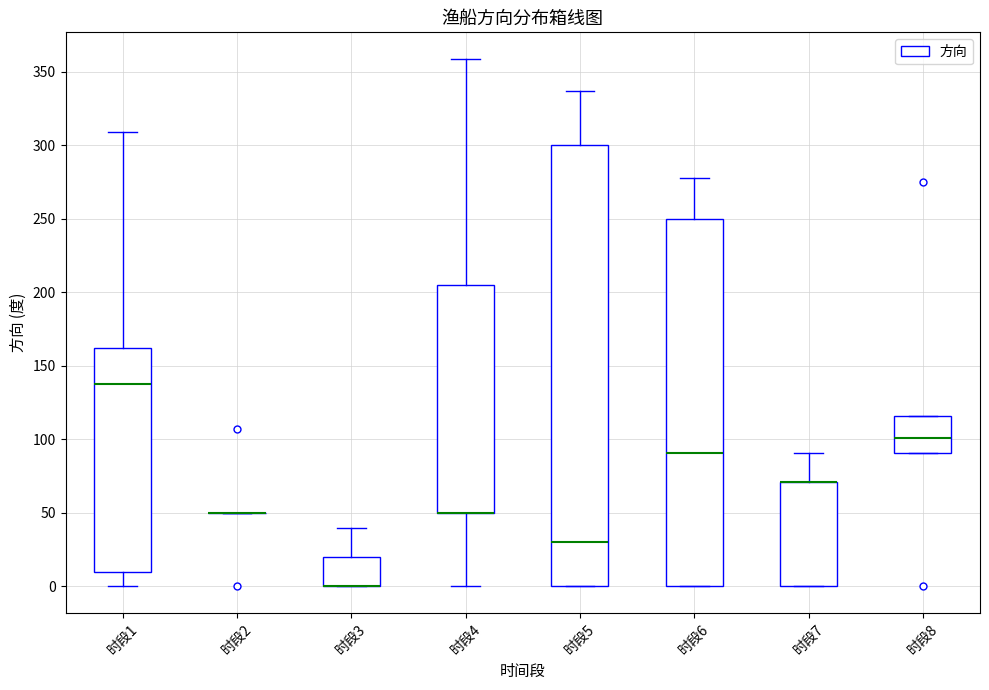

Where is the lower edge of the box for 时段1 on the y-axis? The values are not printed on the chart, so give them approximately, as read against the axis.

10